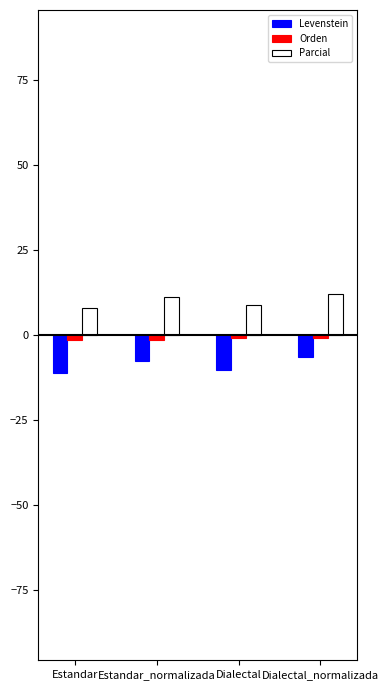

Does the chart contain any negative values?

Yes